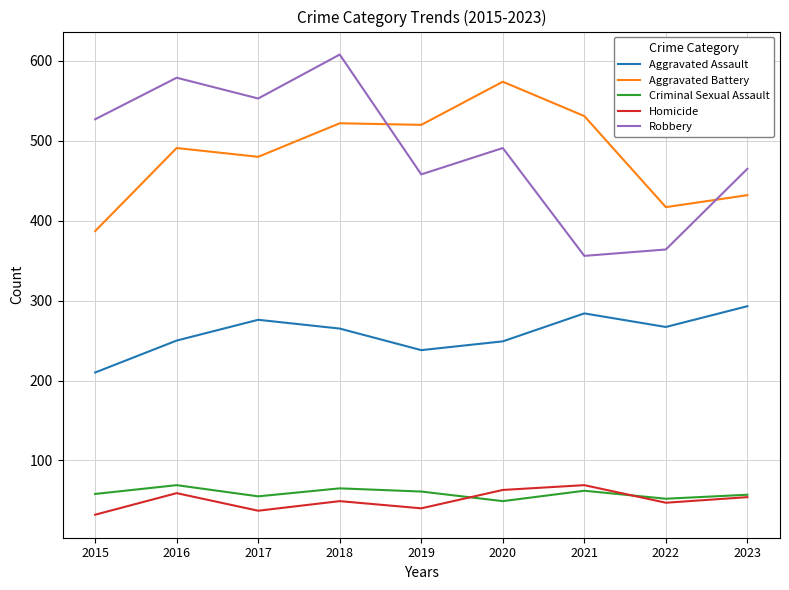

What are all the series names shown in the legend?

Aggravated Assault, Aggravated Battery, Criminal Sexual Assault, Homicide, Robbery